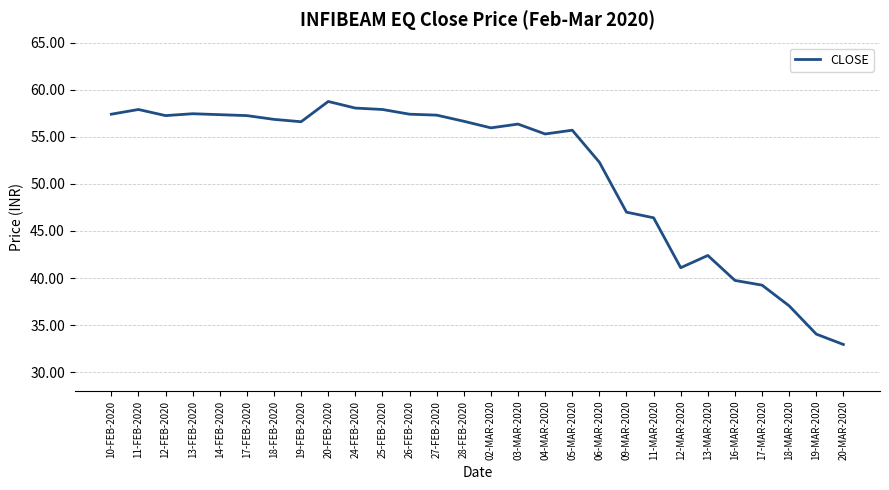

What is the maximum value shown in the chart?

58.8